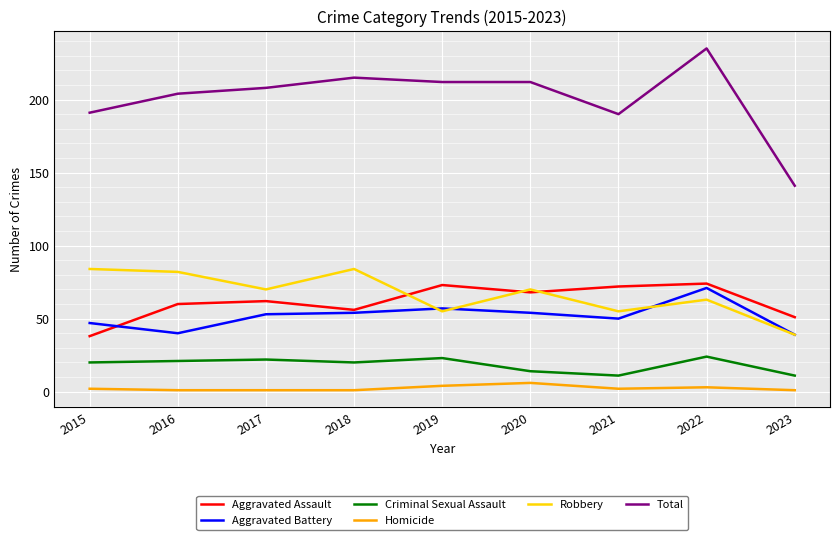

True or false: Homicide and Aggravated Assault cross at least once.

False